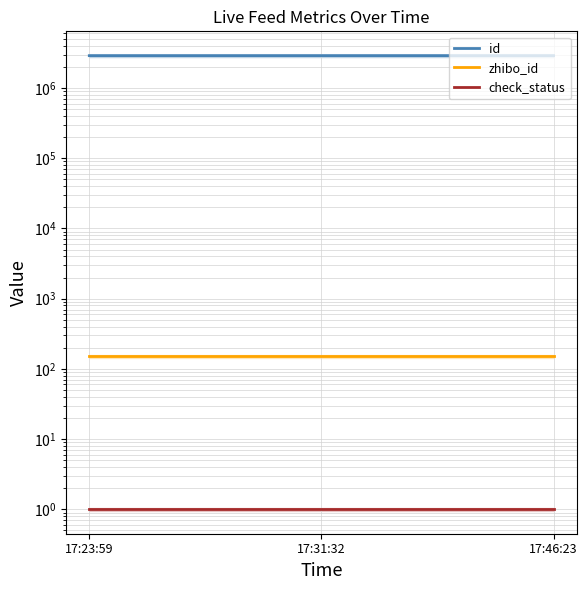

Is it true that zhibo_id equals 51 at 17:23:59?

False